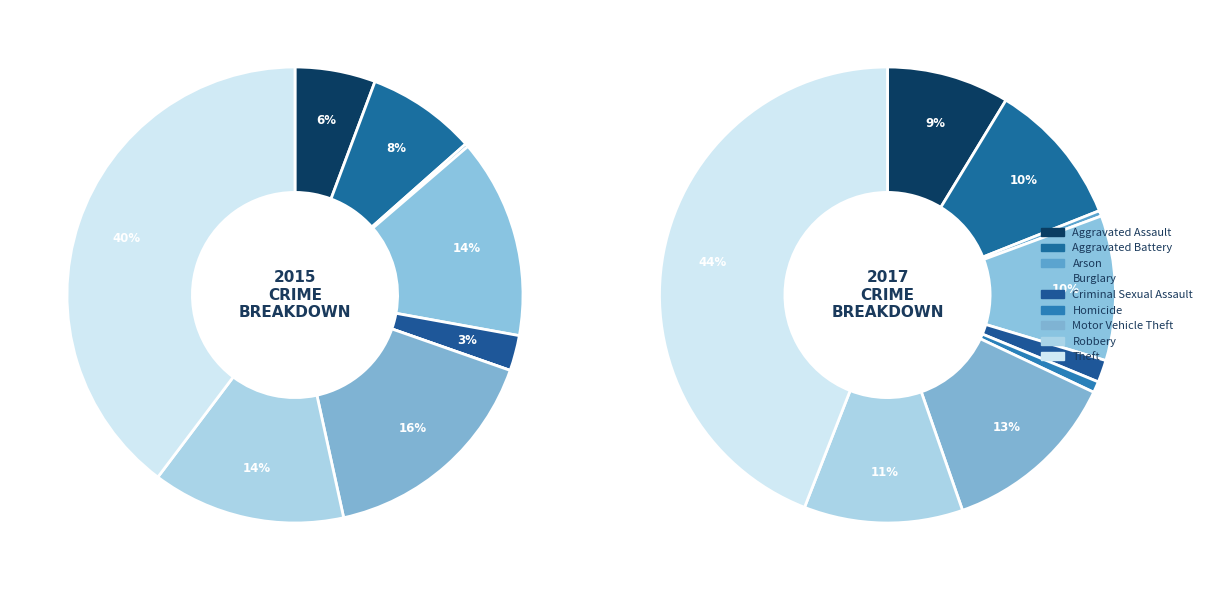

How many segments does this pie chart have?

9